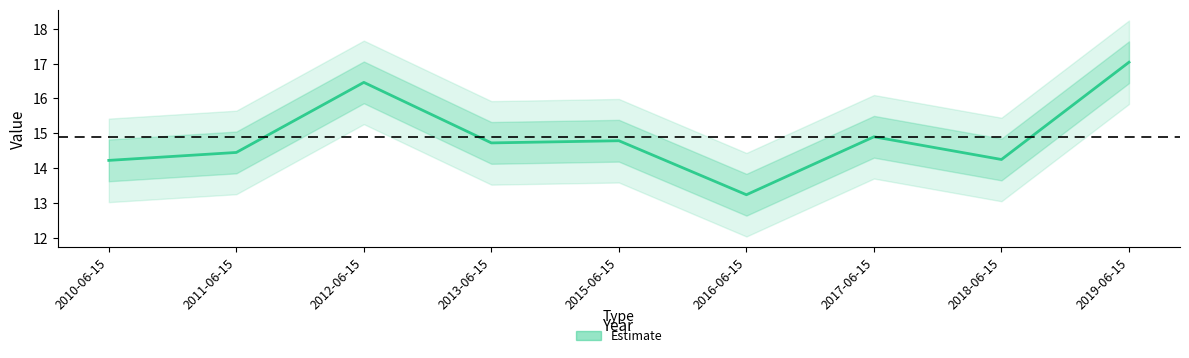

What is the sum of the values at 2018-06-15 and 2011-06-15?

28.7